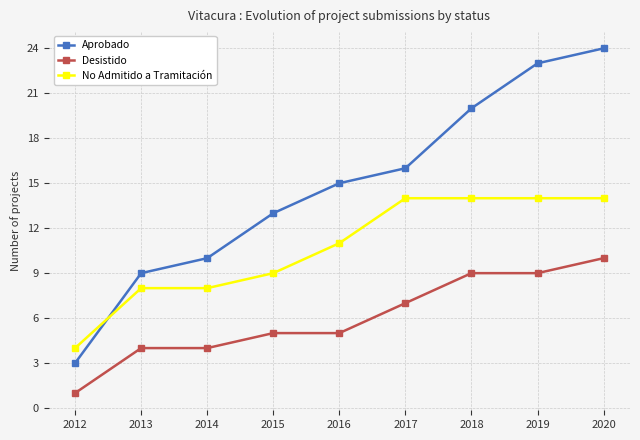

What is the difference between the maximum and minimum values in the Desistido series?

9